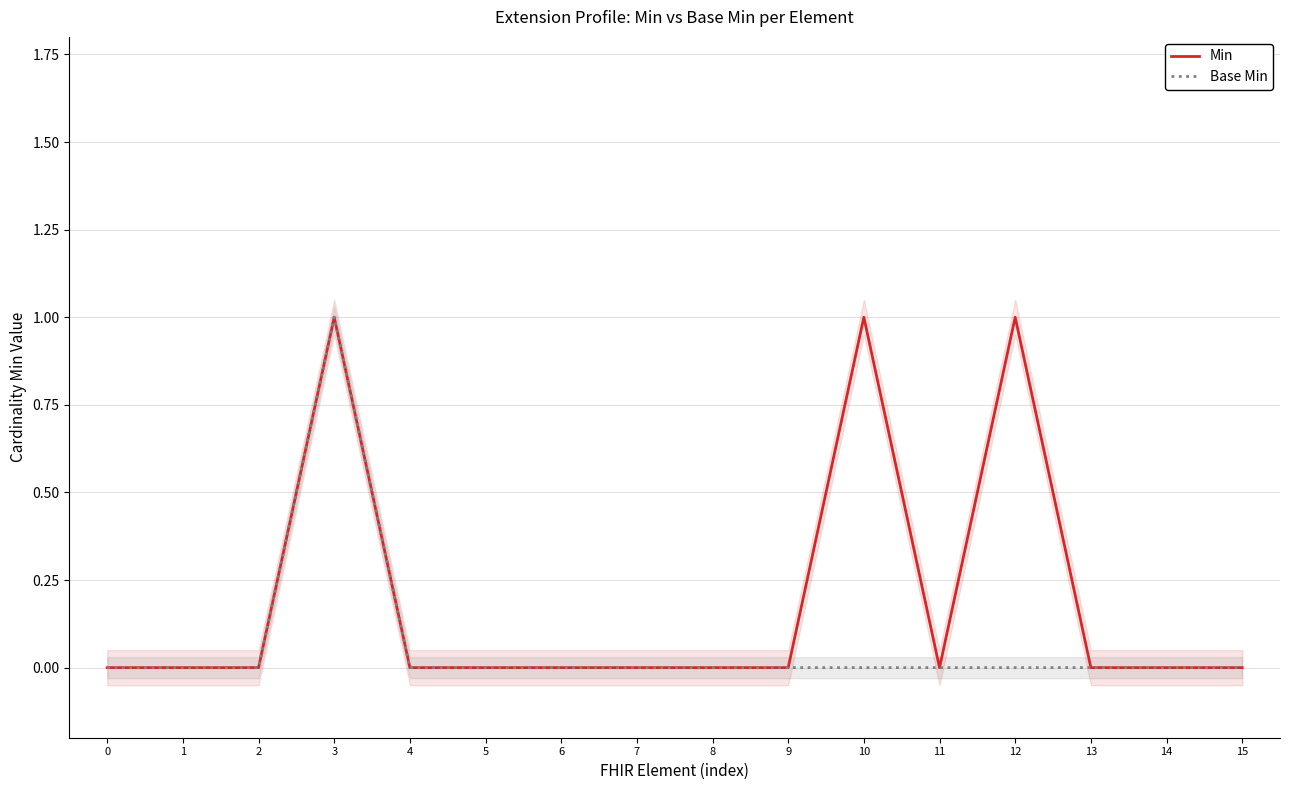

Which series changed the most between 1 and 2?

Min